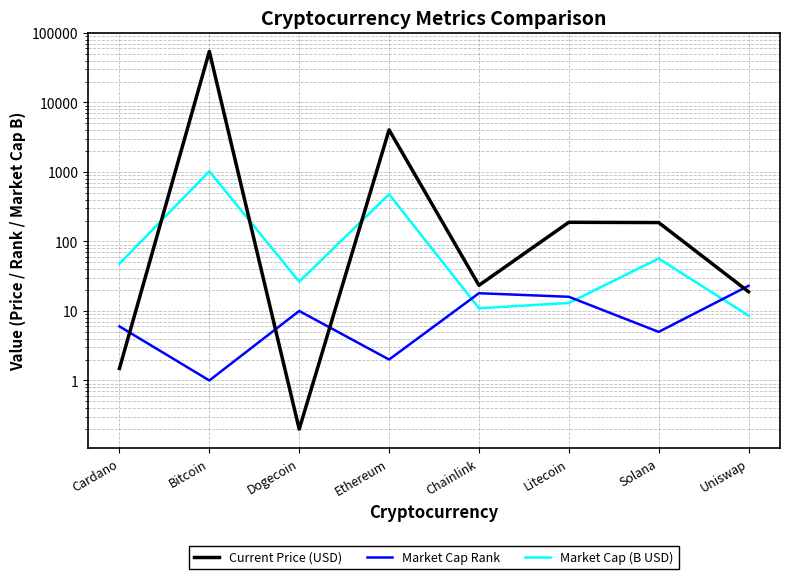

Which series ends up on top after the final intersection of Current Price (USD) and Market Cap Rank?

Market Cap Rank